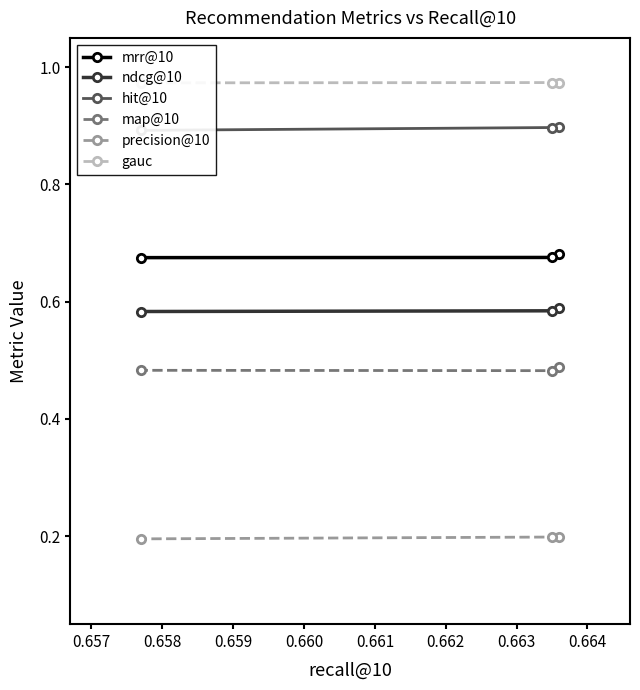

What is the minimum value shown in the chart?

0.2